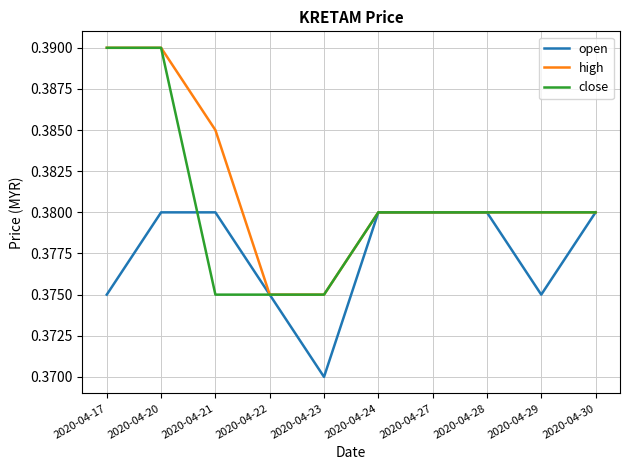

Which series has the largest total across all categories?

high